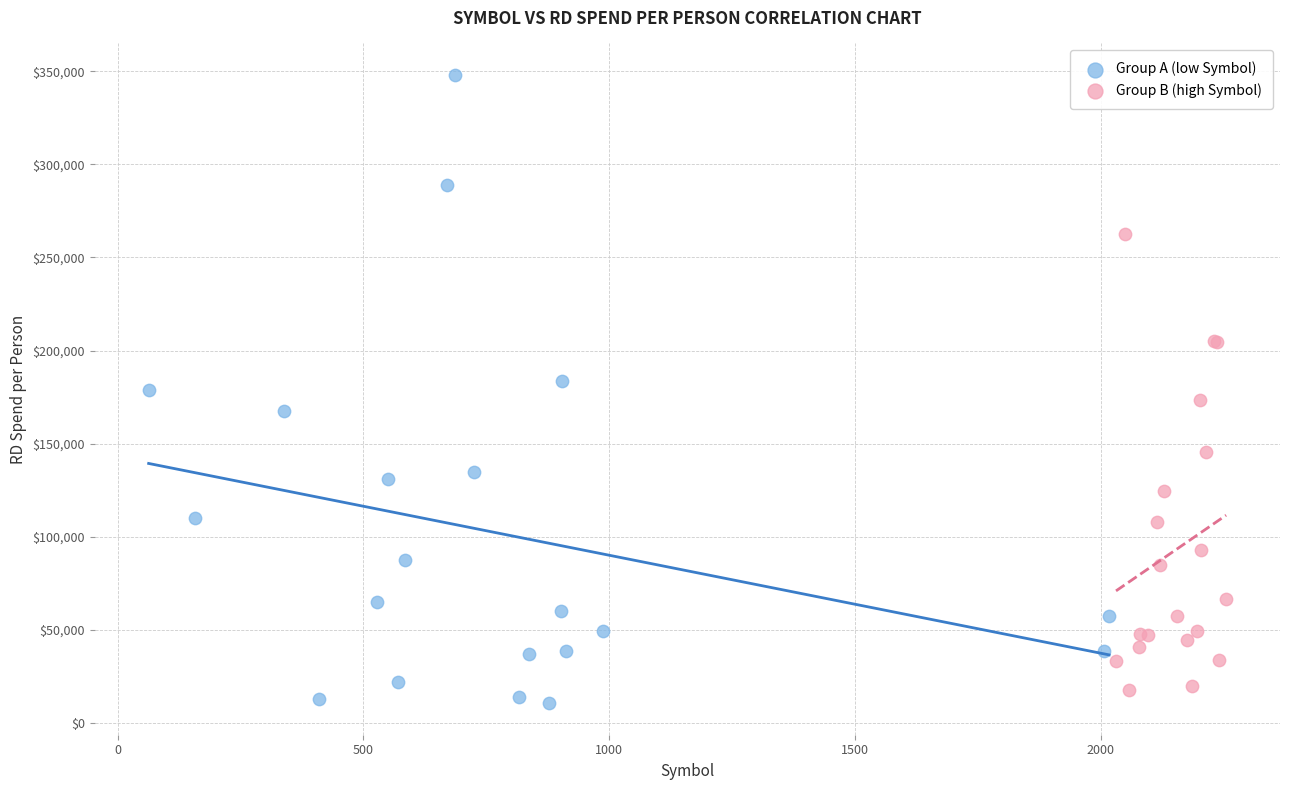

Which series reaches the minimum Y coordinate?

Group A (low Symbol)